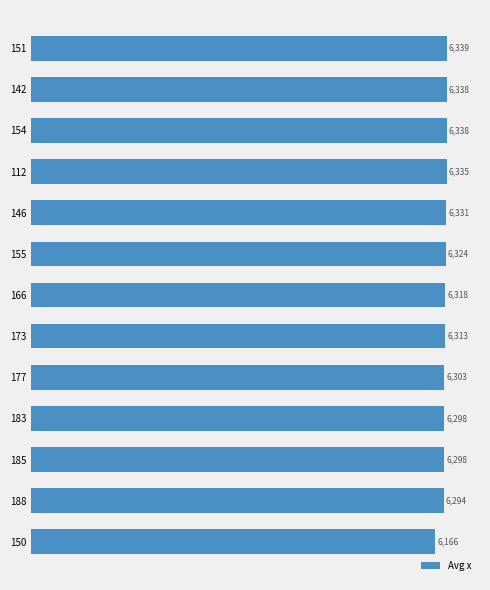

Are the bars horizontal?

Yes